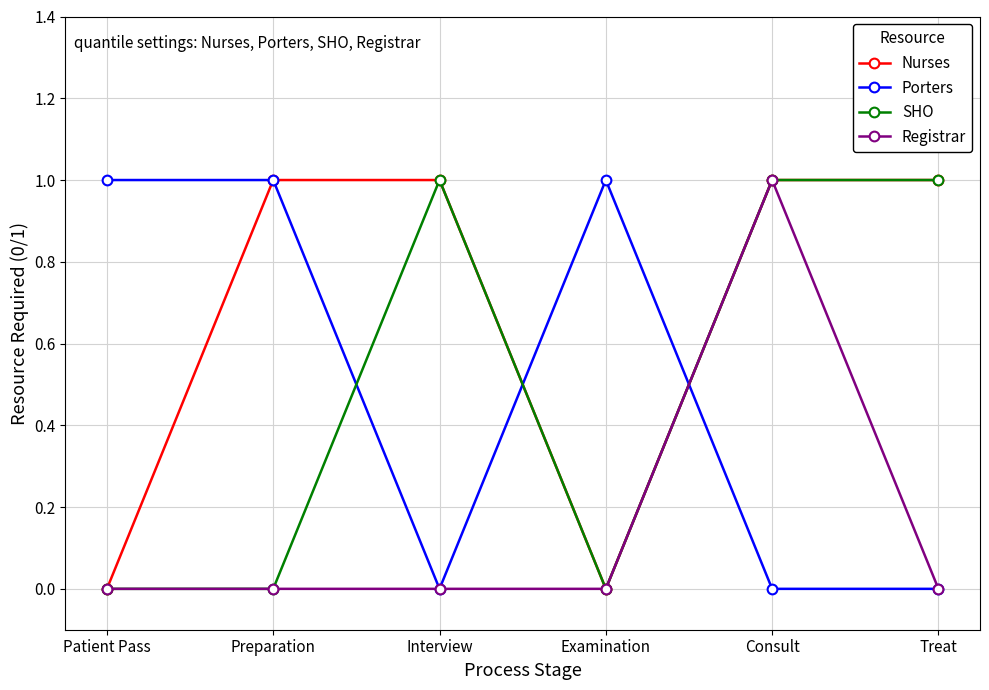

What is the label of the 3rd point from the left?

Interview